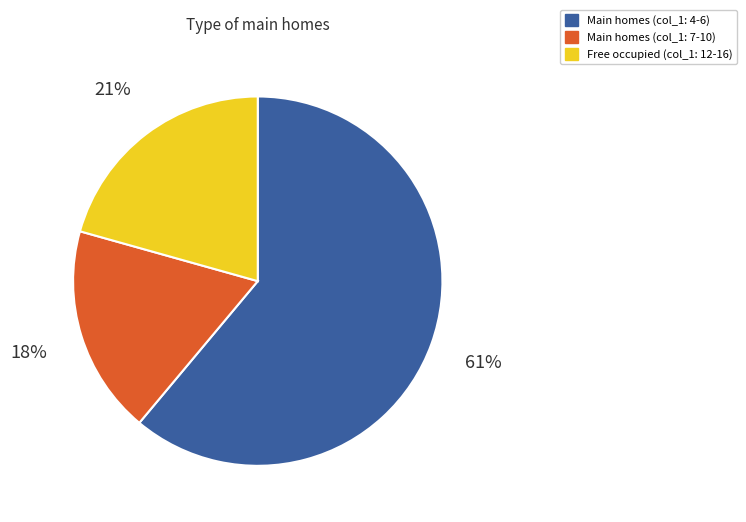

Is there any slice that represents more than half of the pie?

Yes